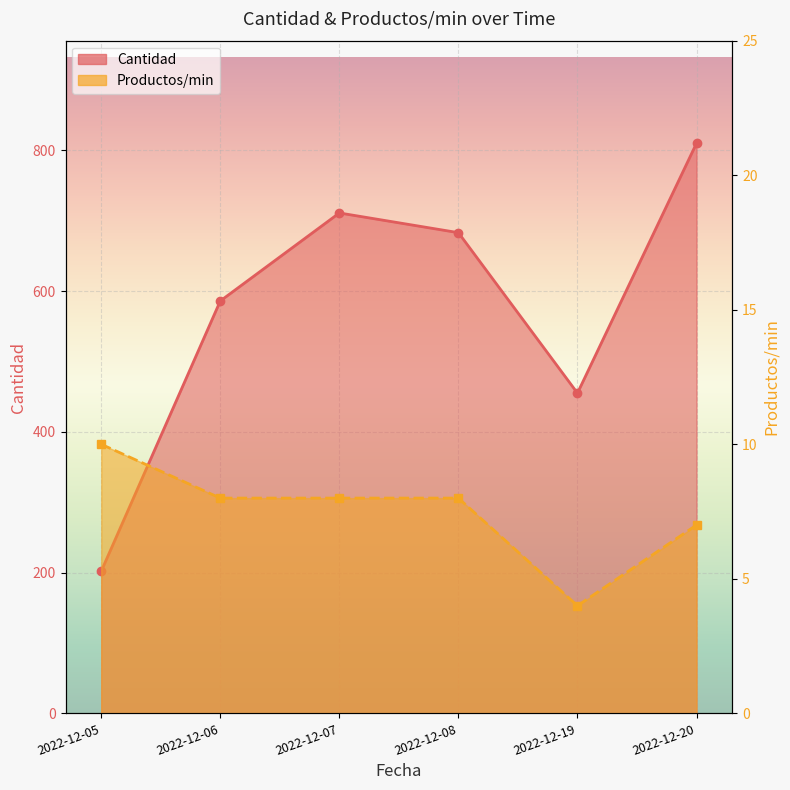

True or false: Cantidad has more than 0 interior local peaks.

True